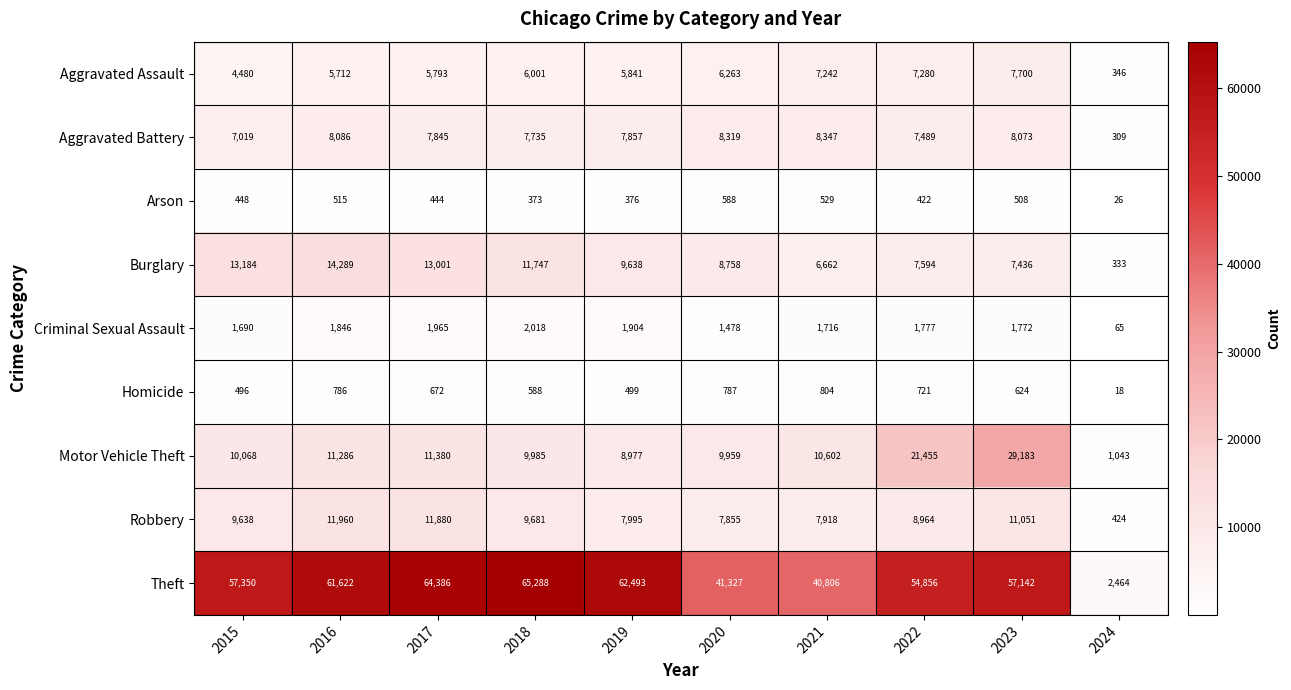

Is it true that Aggravated Battery equals 7857 at 2019?

True